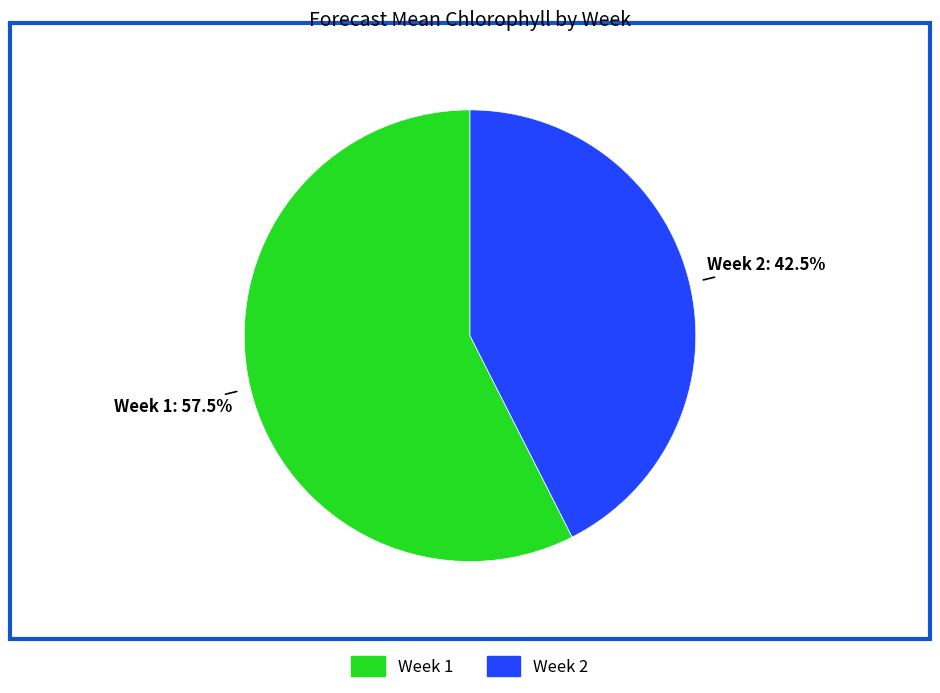

Rank the categories by value from lowest to highest.

Week 2, Week 1